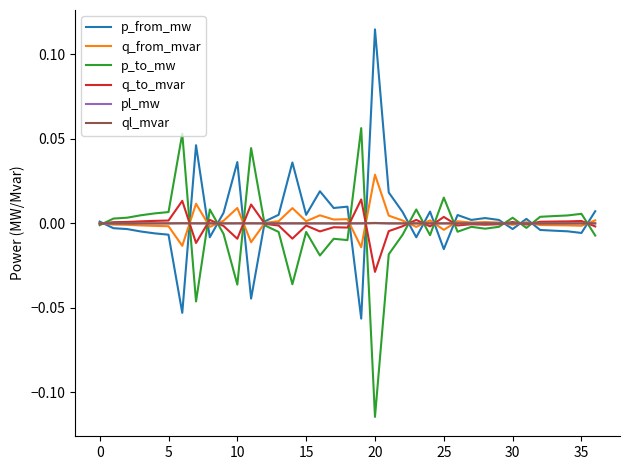

What are all the series names shown in the legend?

p_from_mw, q_from_mvar, p_to_mw, q_to_mvar, pl_mw, ql_mvar